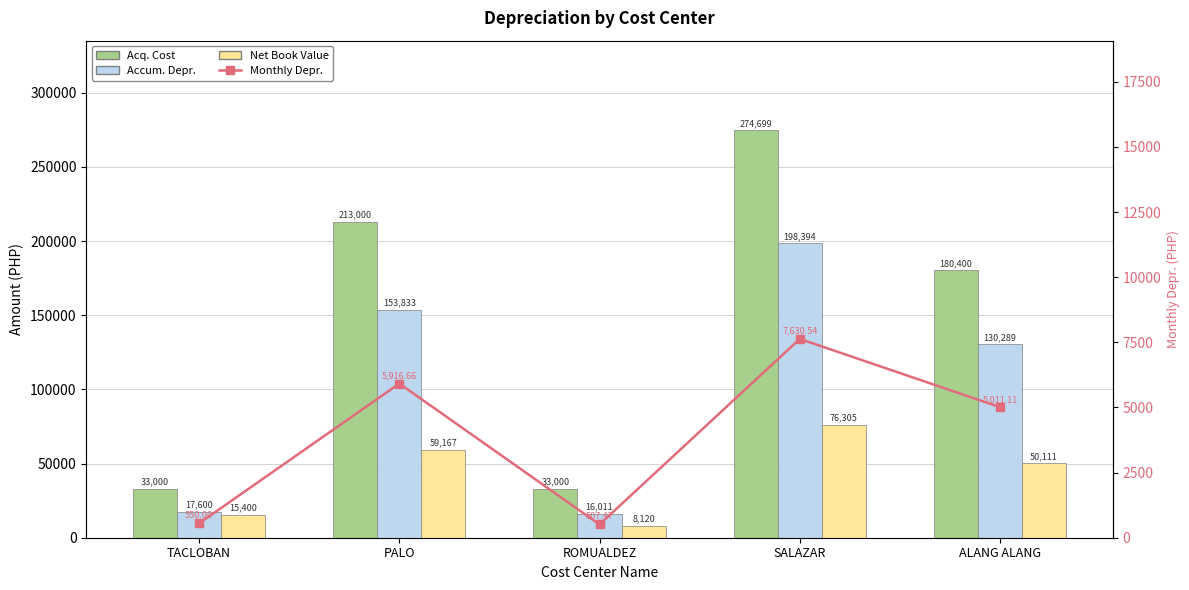

What value does the Net Book Value series have at ALANG ALANG?

50111.1